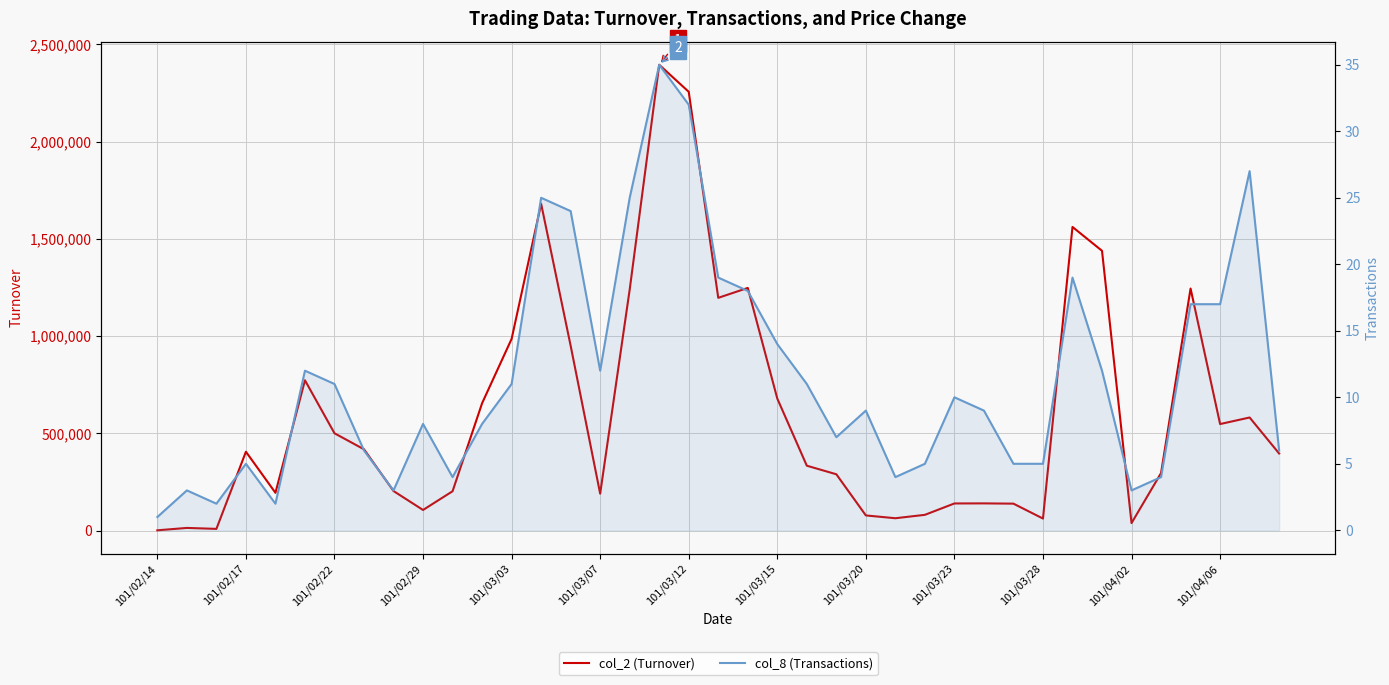

True or false: col_8 (Transactions) has a value of 12 at 101/03/20.

False